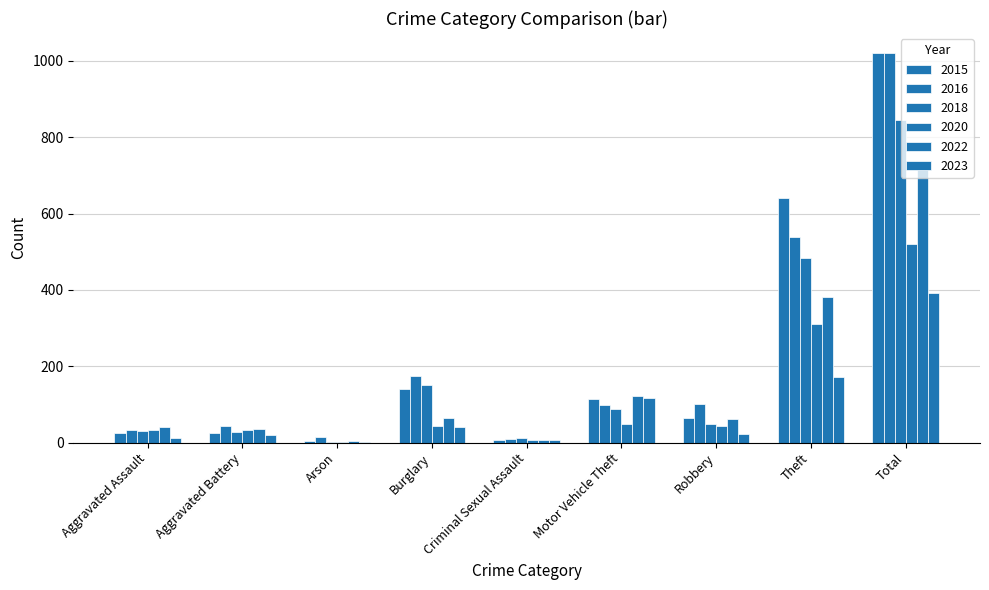

Between Robbery and Theft, which series saw the biggest shift?

2015